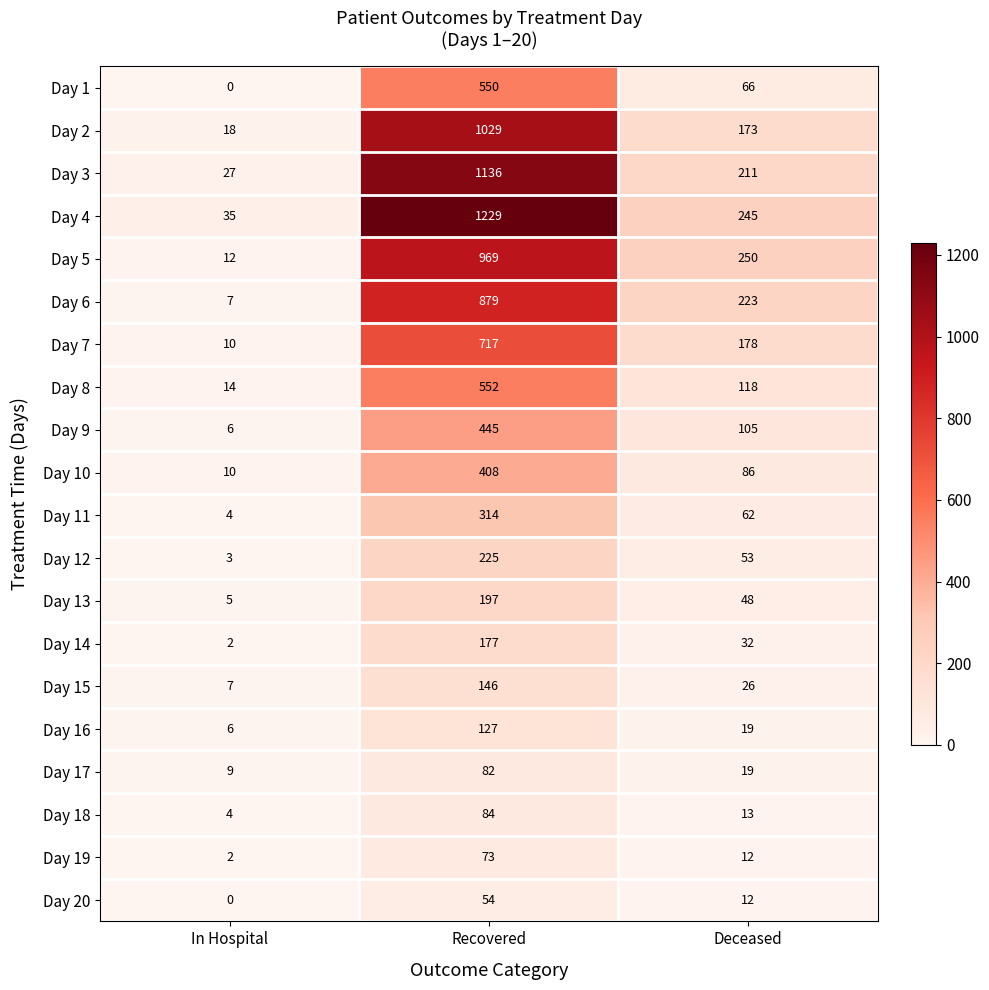

What is the sum of all Day 20 values?

66